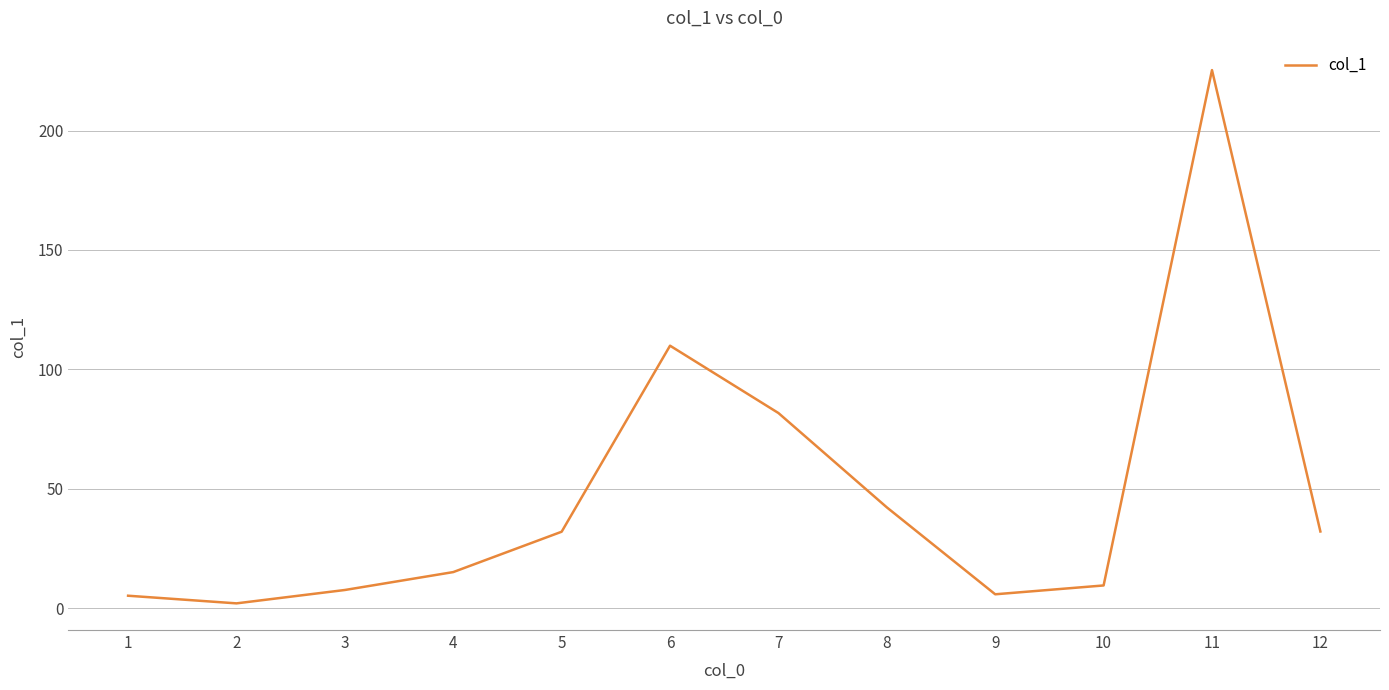

At which category does the data reach its first local peak?

6